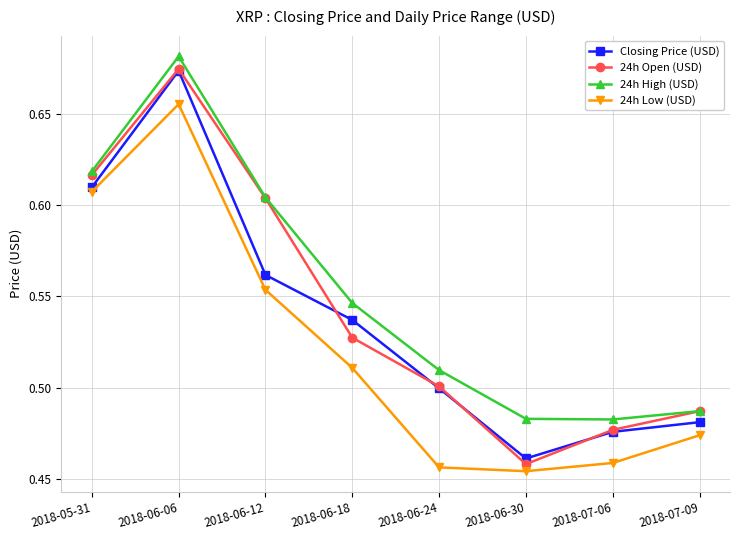

The value of 24h High (USD) at 2018-06-24 is 0.8. True or false?

False